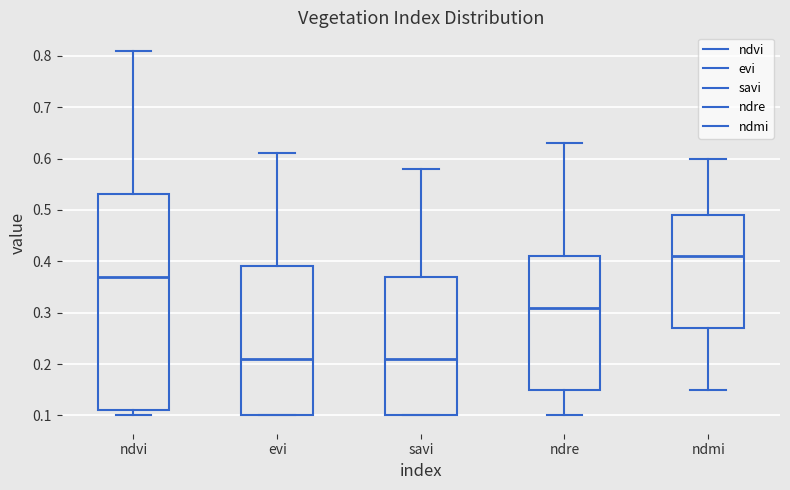

Reading left to right, transcribe this box plot: for each box, give where its median line is, the range the box spans, and where its two whiskers end, as read against the y-axis. The values are not printed on the chart, so give them approximately, as read against the axis.

ndvi: median 0.37, box 0.11 to 0.53, whiskers 0.10 to 0.81
evi: median 0.21, box 0.10 to 0.39, whiskers 0.10 to 0.61
savi: median 0.21, box 0.10 to 0.37, whiskers 0.10 to 0.58
ndre: median 0.31, box 0.15 to 0.41, whiskers 0.10 to 0.63
ndmi: median 0.41, box 0.27 to 0.49, whiskers 0.15 to 0.60